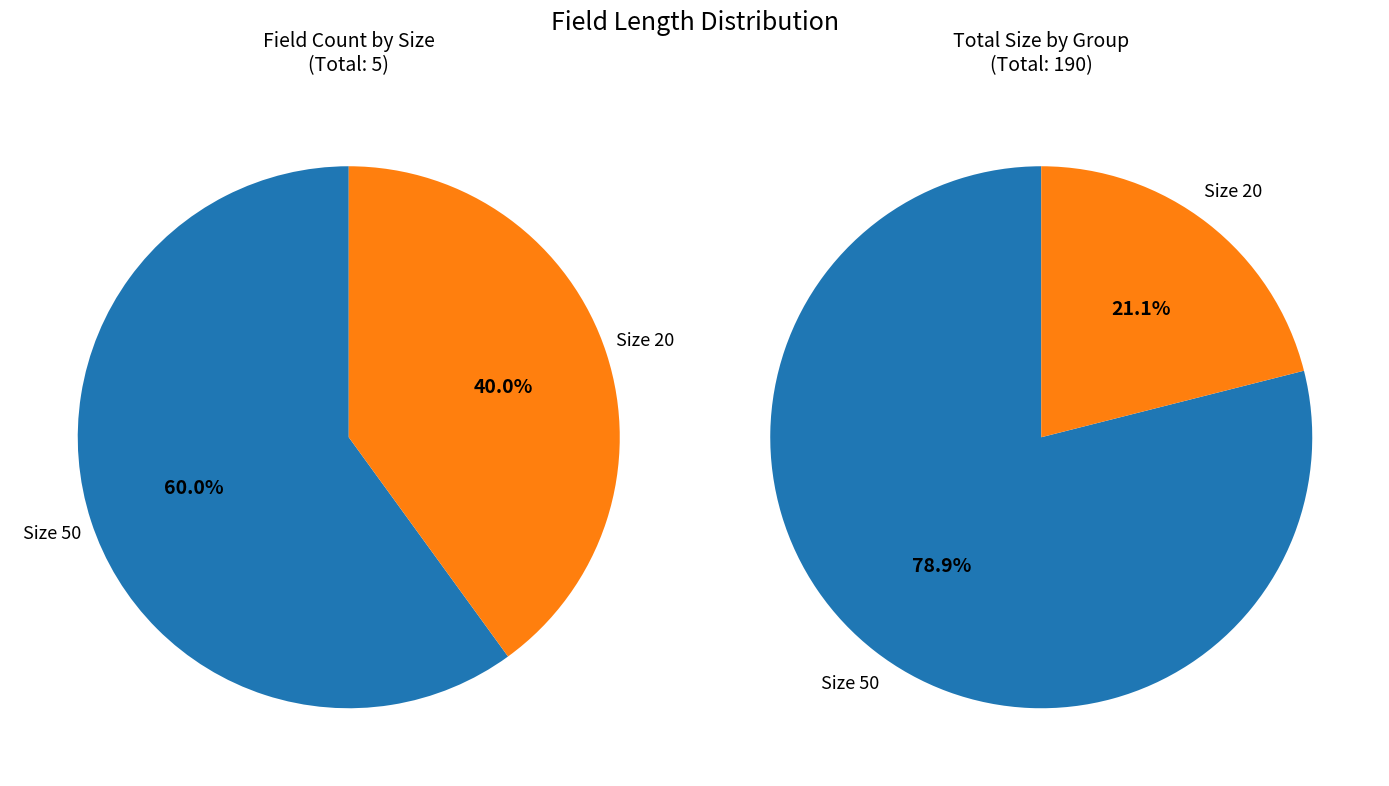

True or false: saiu18numtelefono accounts for 4% of the total.

False